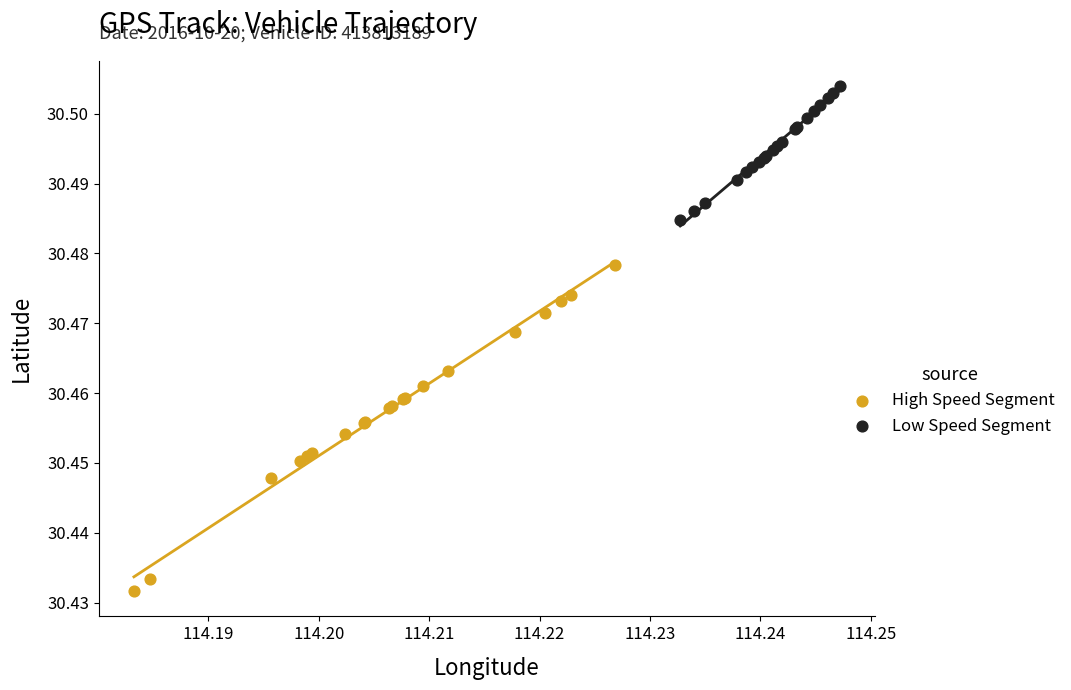

Which series has the widest spread of Y values?

High Speed Segment